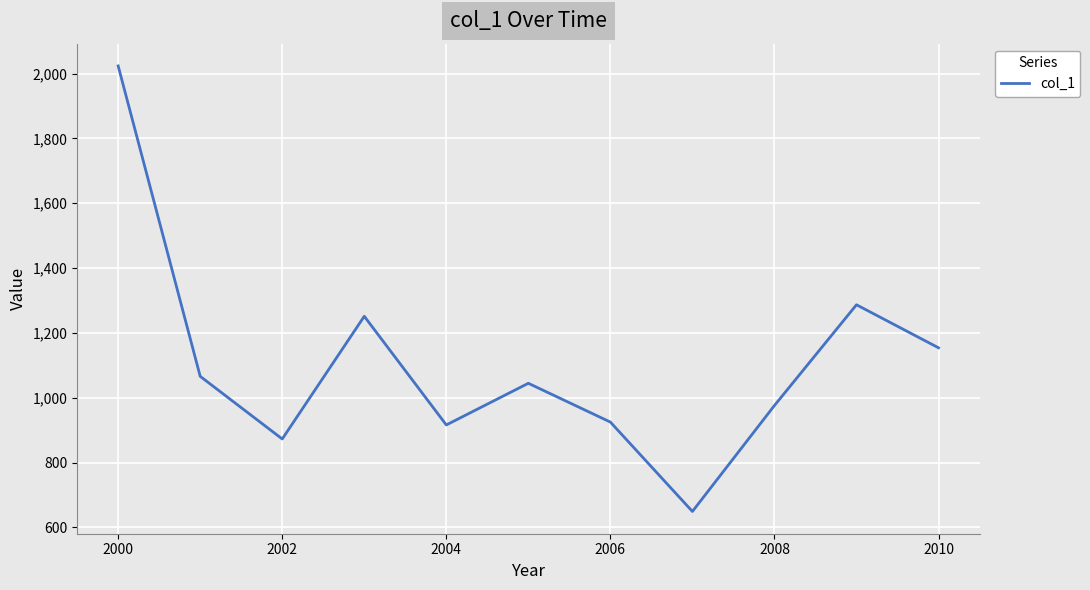

How many lines are shown in the chart?

1